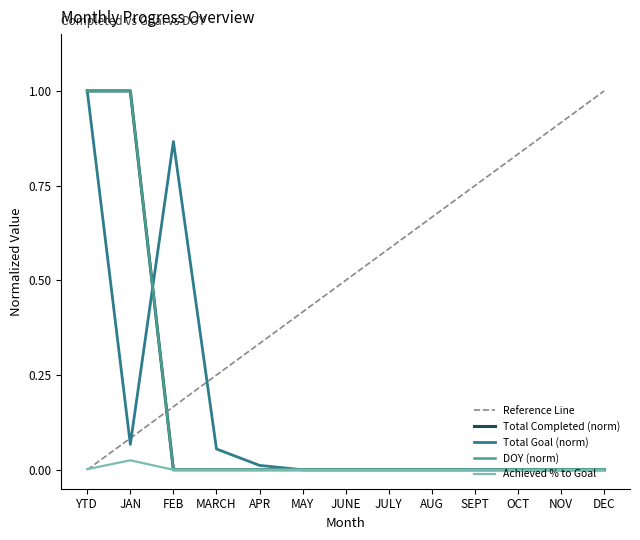

Reading left to right, what are all the values shown in this chart?

Total Completed: YTD=1.0	JAN=1.0	FEB=0.0	MARCH=0.0	APR=0.0	MAY=0.0	JUNE=0.0	JULY=0.0	AUG=0.0	SEPT=0.0	OCT=0.0	NOV=0.0	DEC=0.0
Total Goal: YTD=1.0	JAN=0.1	FEB=0.9	MARCH=0.1	APR=0.0	MAY=0.0	JUNE=0.0	JULY=0.0	AUG=0.0	SEPT=0.0	OCT=0.0	NOV=0.0	DEC=0.0
DOY: YTD=1.0	JAN=1.0	FEB=0.0	MARCH=0.0	APR=0.0	MAY=0.0	JUNE=0.0	JULY=0.0	AUG=0.0	SEPT=0.0	OCT=0.0	NOV=0.0	DEC=0.0
Achieved % to Goal: YTD=0.0	JAN=0.0	FEB=0.0	MARCH=0.0	APR=0.0	MAY=0.0	JUNE=0.0	JULY=0.0	AUG=0.0	SEPT=0.0	OCT=0.0	NOV=0.0	DEC=0.0